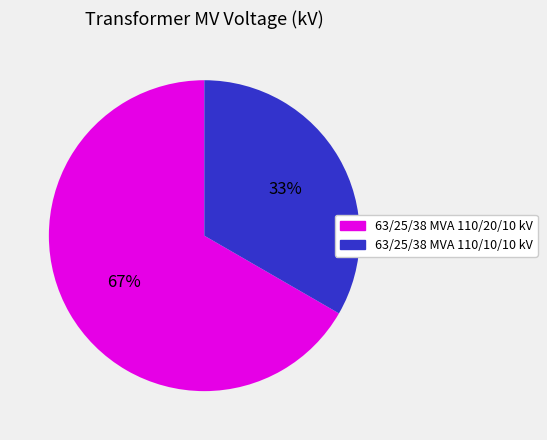

How many slices are in this pie chart?

2